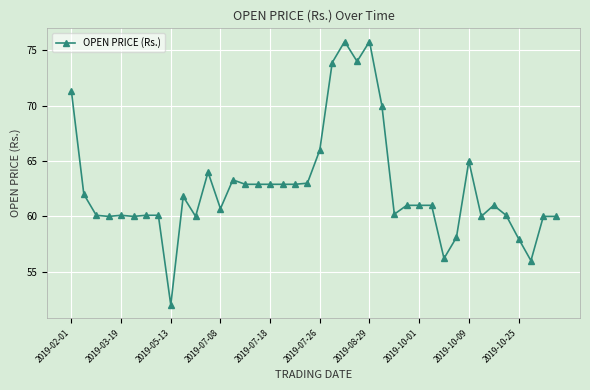

True or false: there are more than 1 points higher than both neighbors.

True